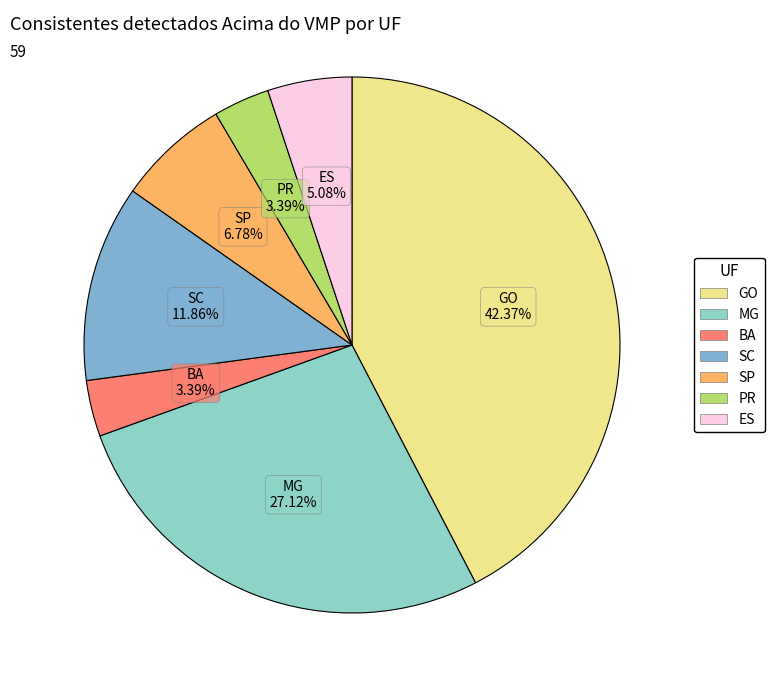

How many slices are in this pie chart?

7